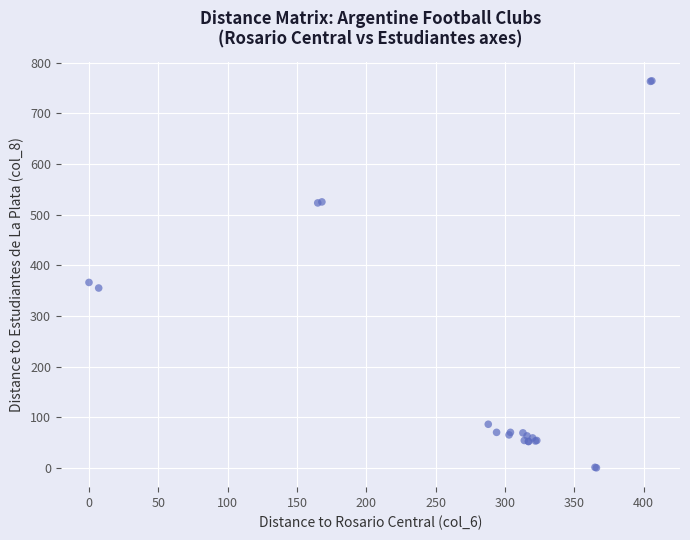

What Y value in the scatter plot is closest to 382?

366